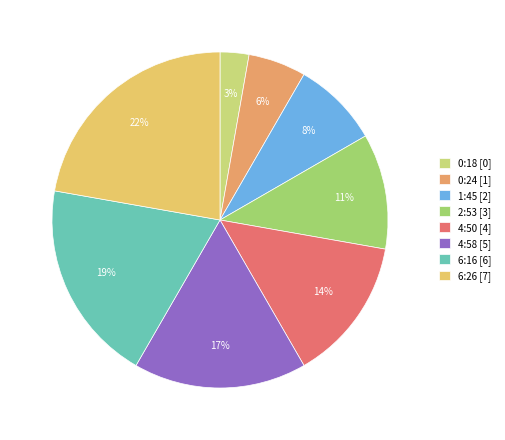

The 1:45 [2] slice represents 1% of the pie. True or false?

False